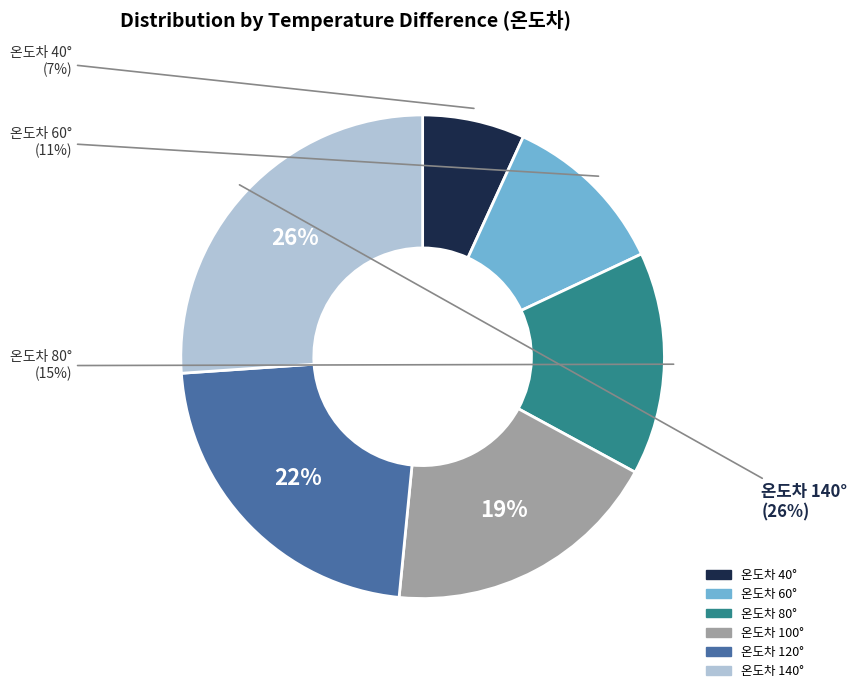

What percentage is NOT represented by 100?

81.4%